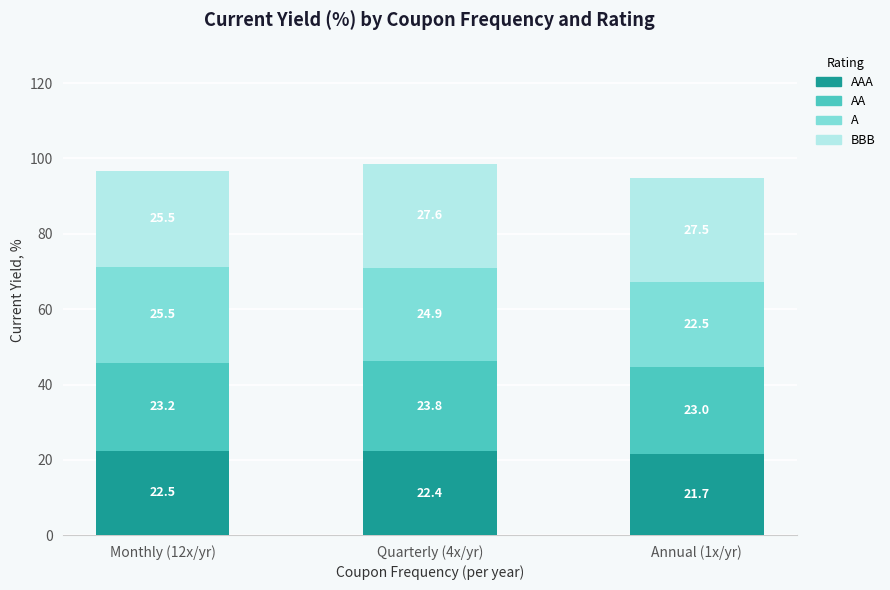

At which category is the sum across all series the highest?

Quarterly (4x/yr)